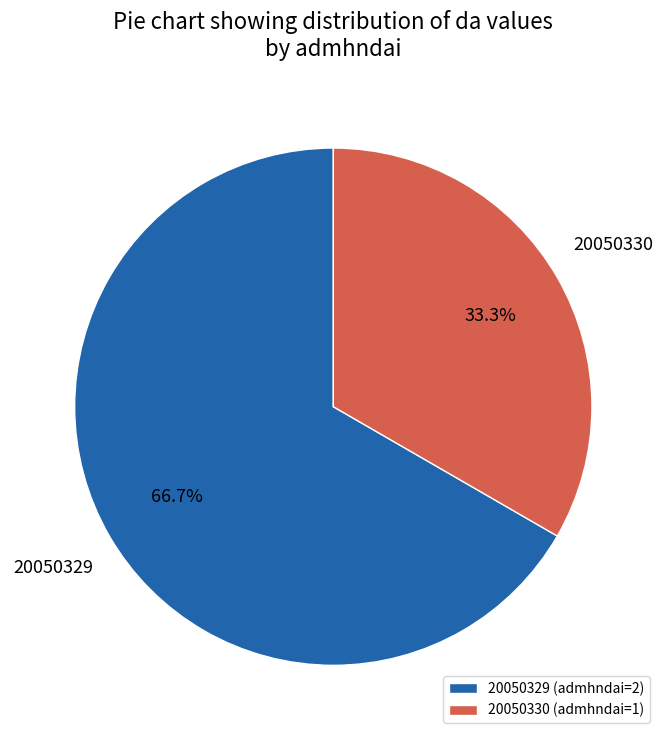

To the nearest percent, what is the average slice percentage?

50%